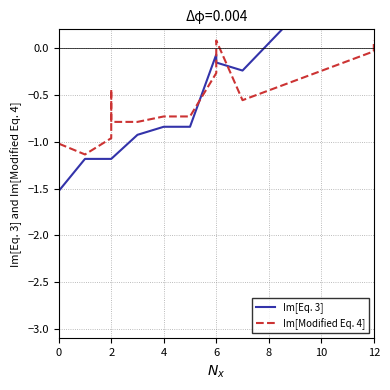

What are all the series names shown in the legend?

Im[Eq. 3], Im[Modified Eq. 4]